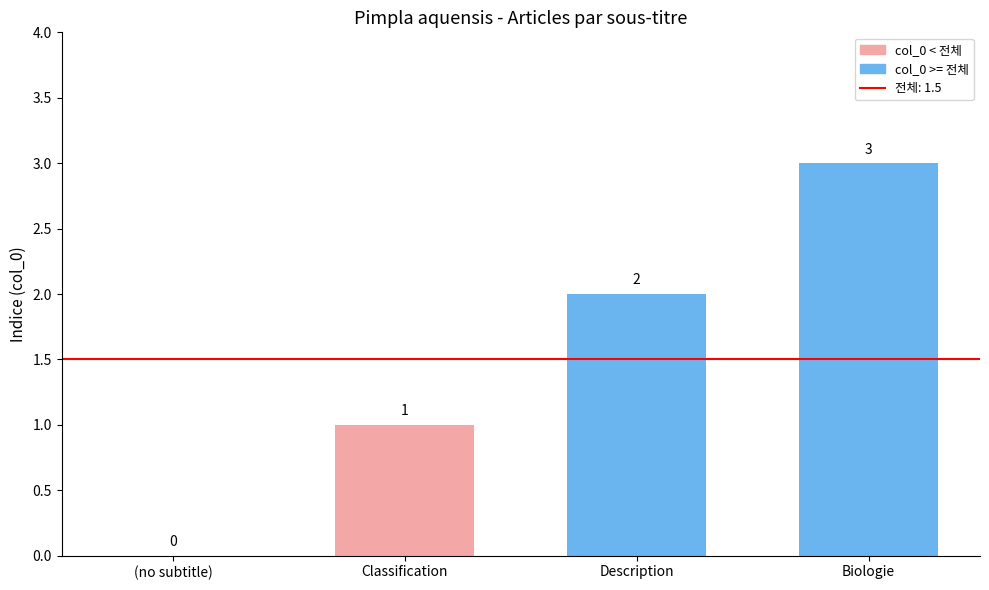

The value at Description is 2. True or false?

True